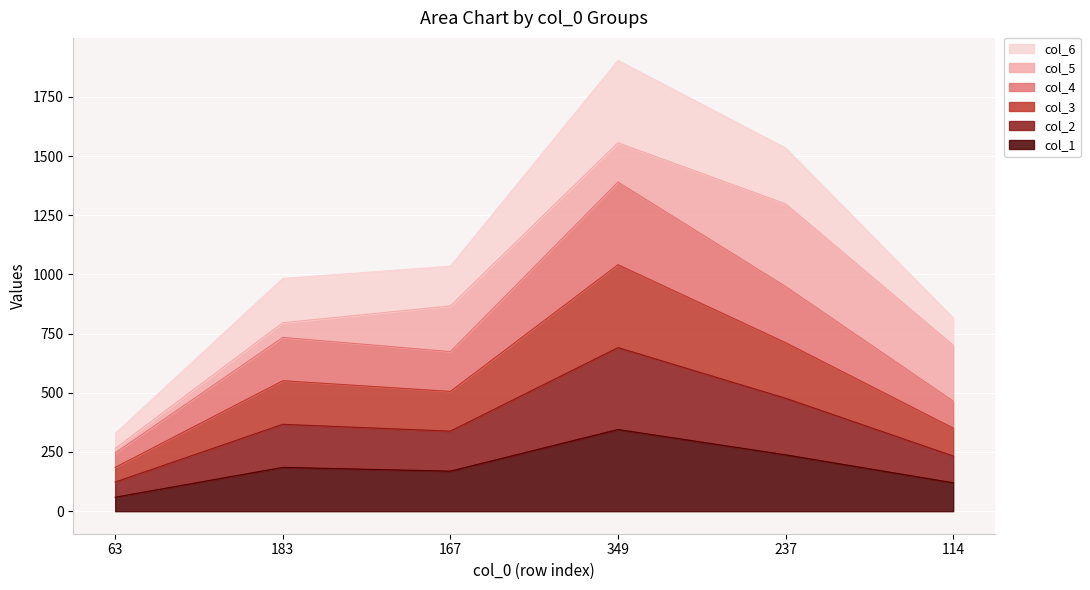

At which category is the sum across all series the highest?

349